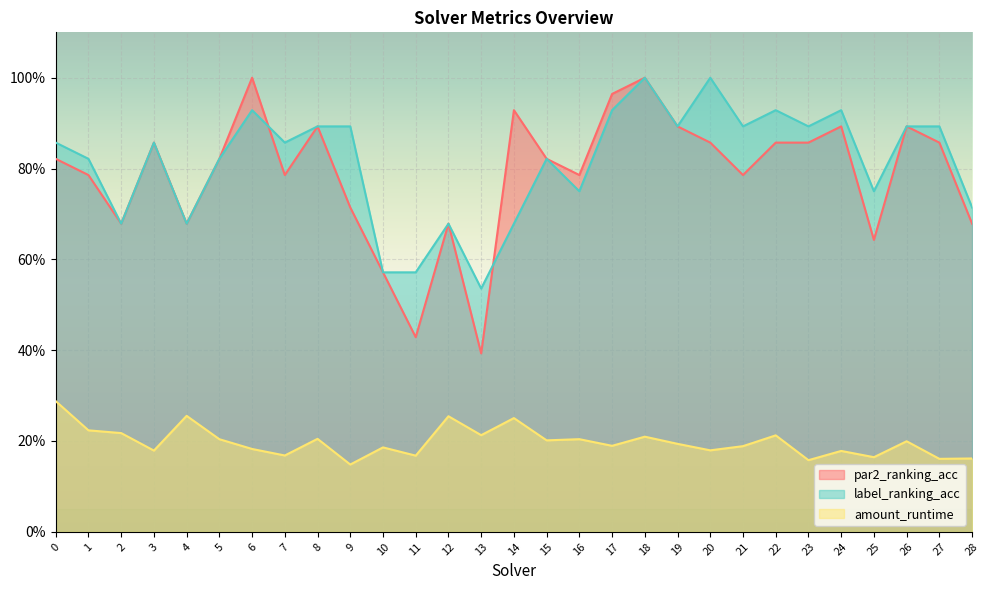

What is the difference between the second highest and second lowest values in the amount_runtime series?

0.1